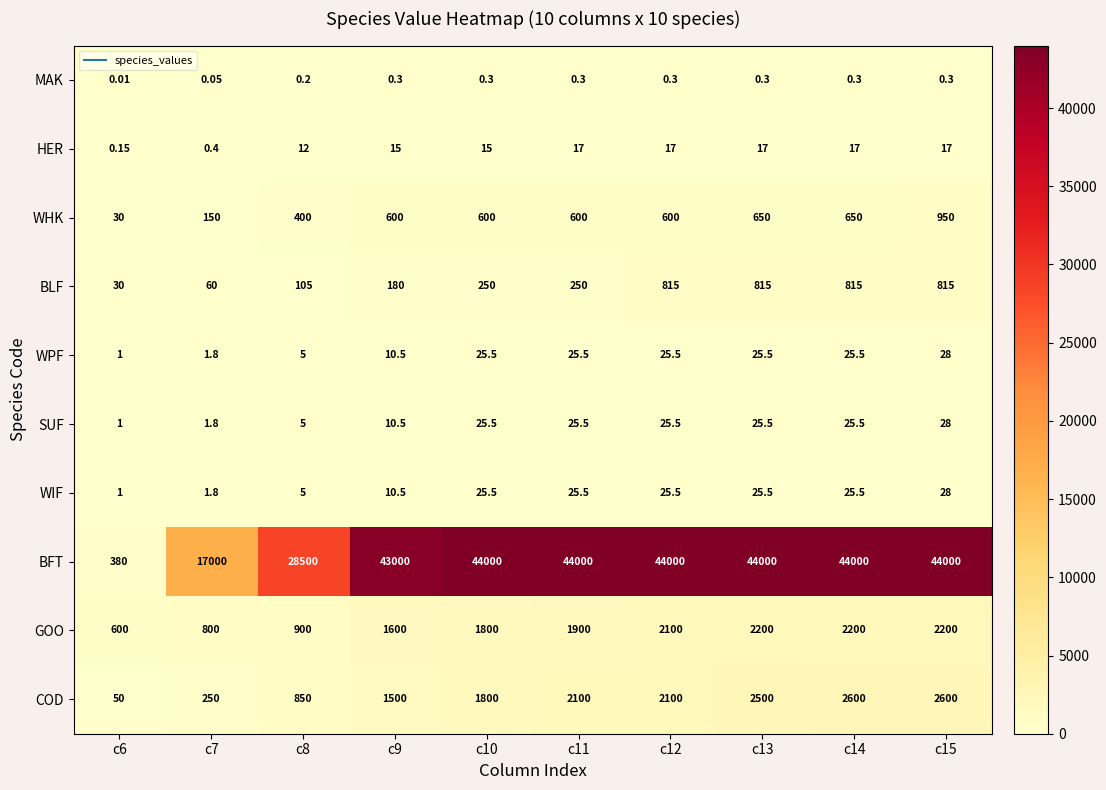

Which series changed the most between c11 and c13?

BLF